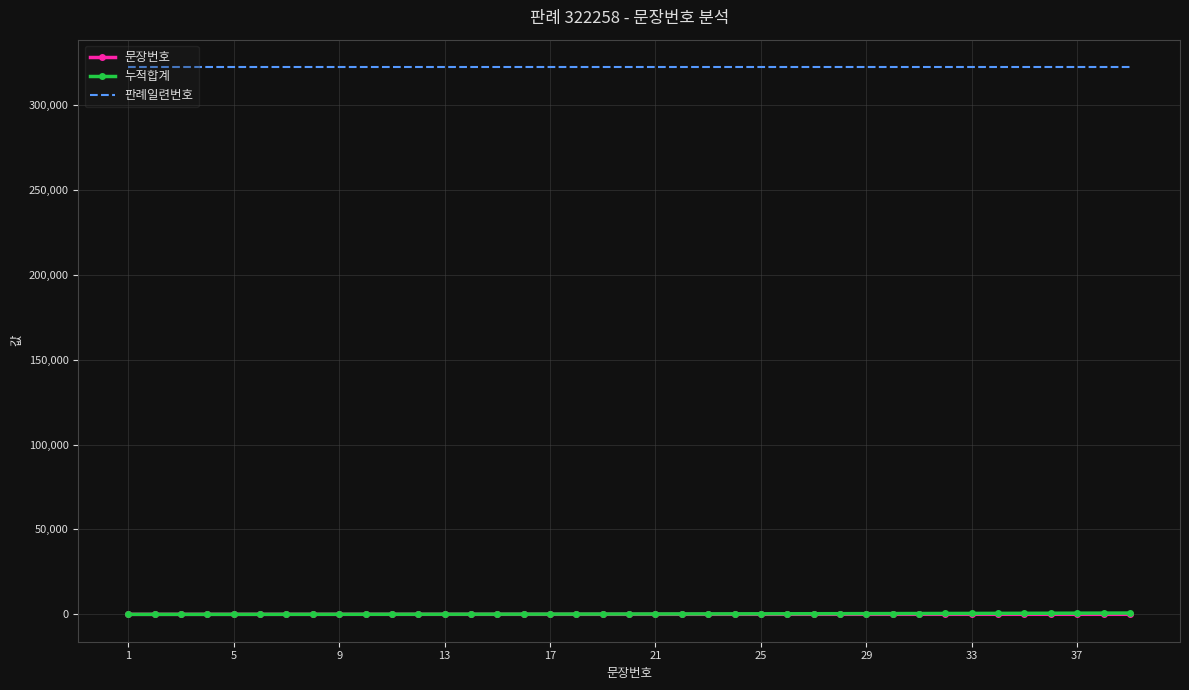

Which series has the largest total across all categories?

판례일련번호